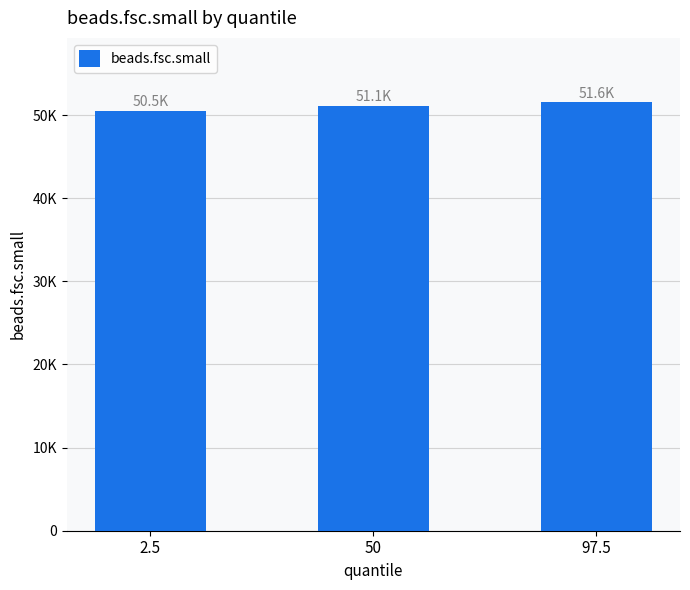

Are the bars horizontal?

No